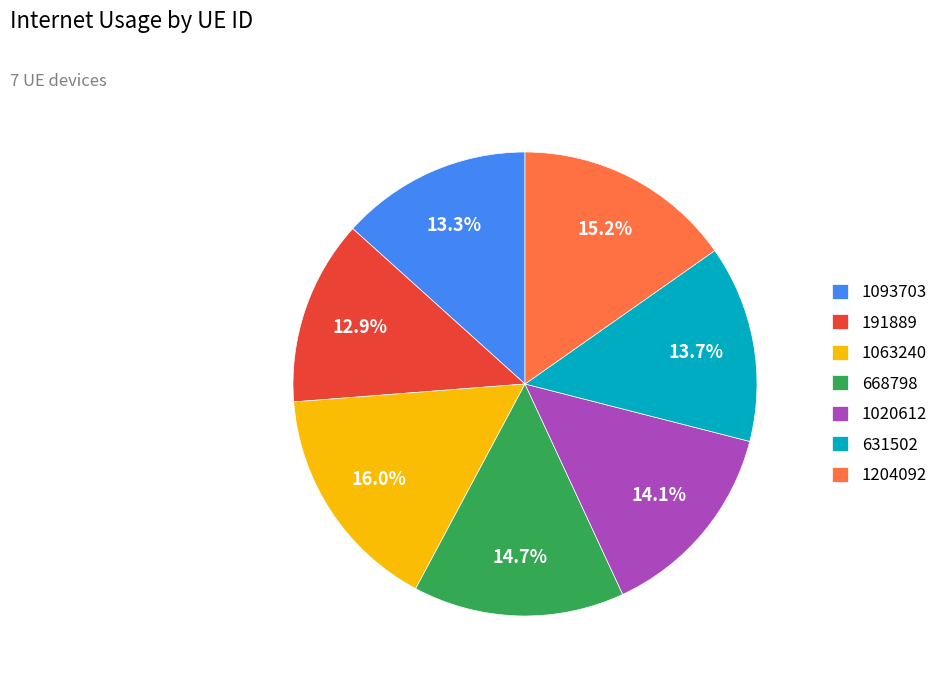

To the nearest percent, what is the difference between the 668798 and 1093703 slice percentages?

1%